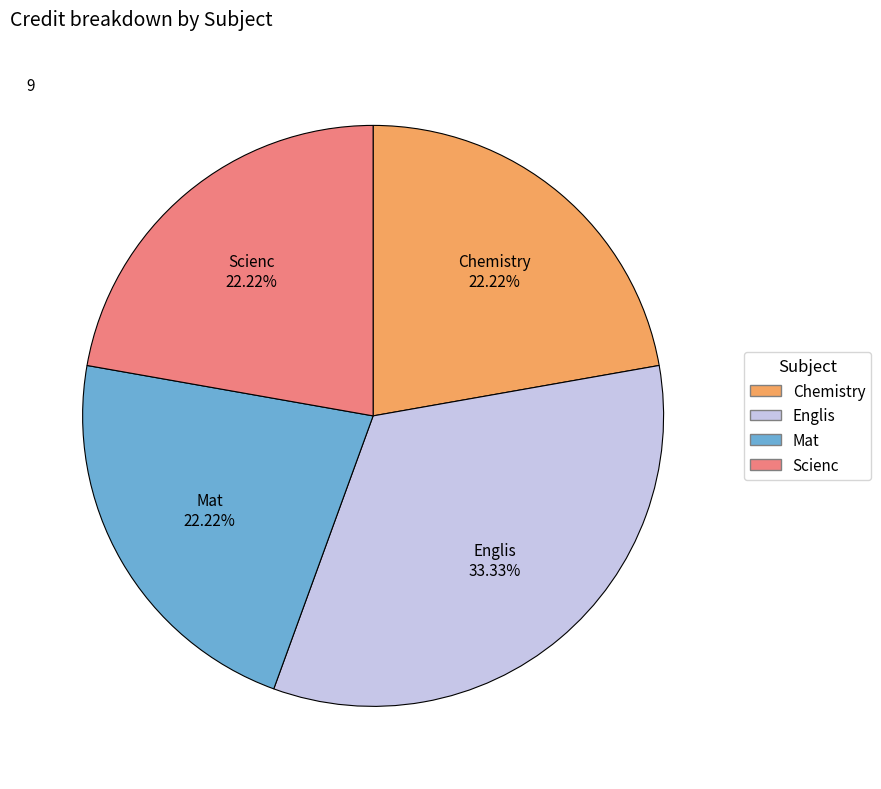

Is the sum of Mat and Englis greater than half?

Yes